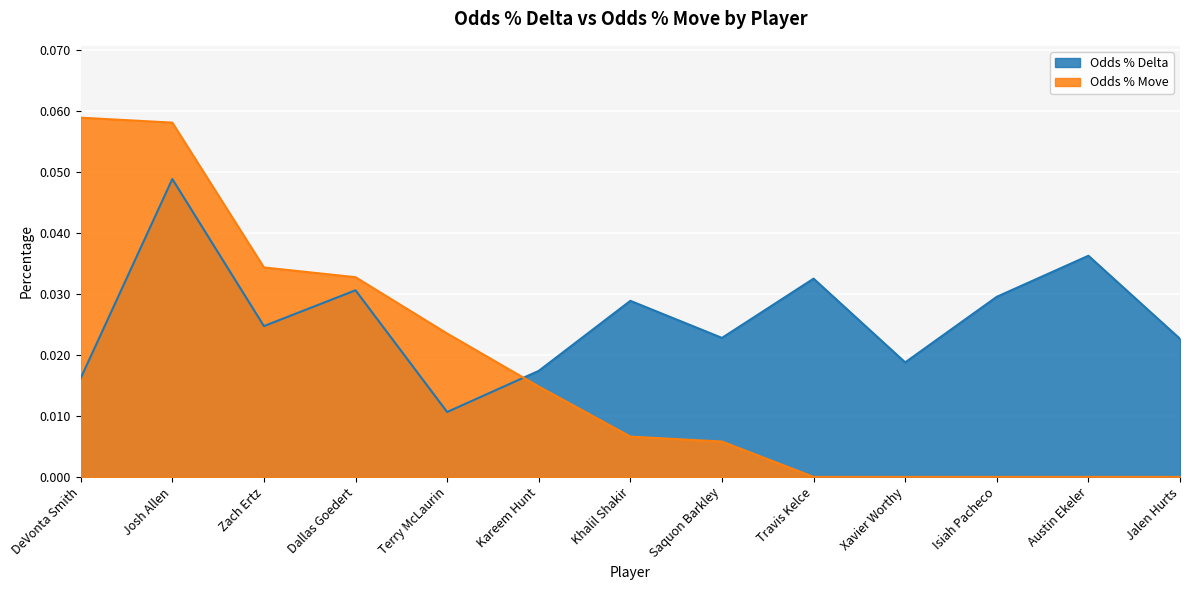

Reading left to right, transcribe all the data shown in this chart.

Odds % Delta: 0.0	0.0	0.0	0.0	0.0	0.0	0.0	0.0	0.0	0.0	0.0	0.0	0.0
Odds % Move: 0.1	0.1	0.0	0.0	0.0	0.0	0.0	0.0	0.0	0.0	0.0	0.0	0.0